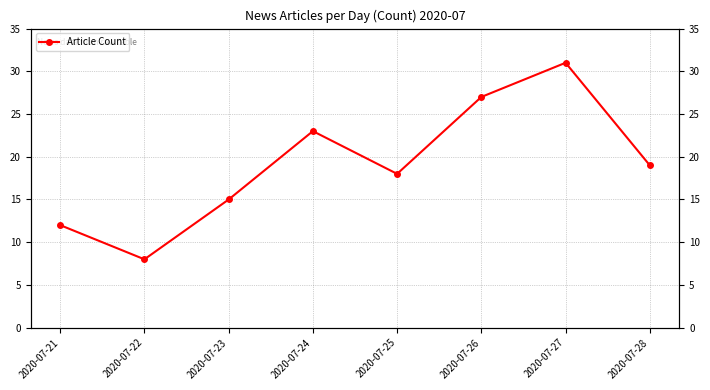

The chart shows a value of 18 at 2020-07-25. True or false?

True